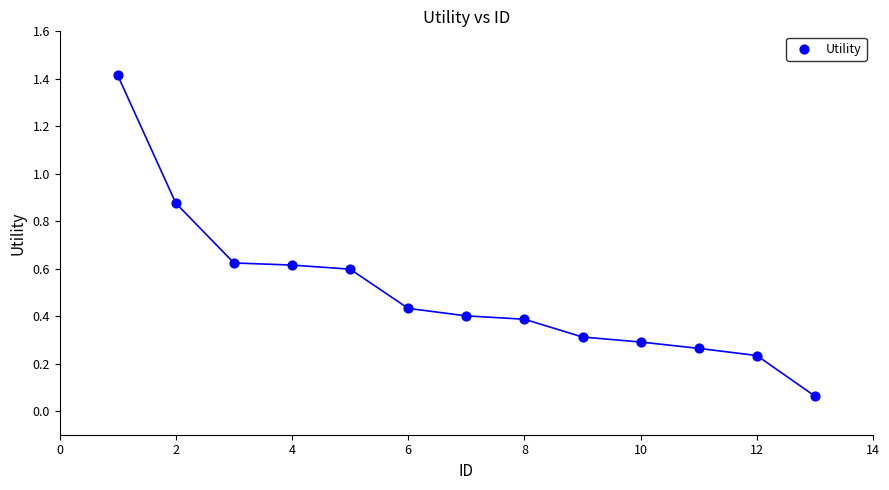

What is the range of X values (max minus min)?

12.0